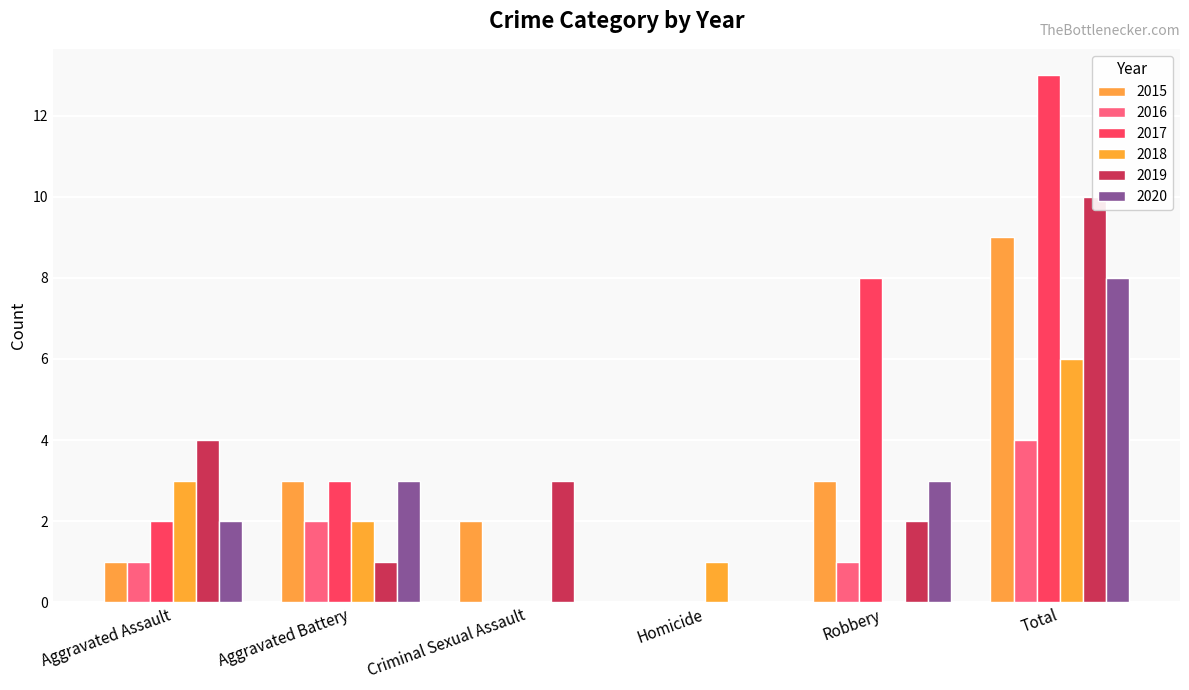

Which series changed the most between Aggravated Battery and Robbery?

2017